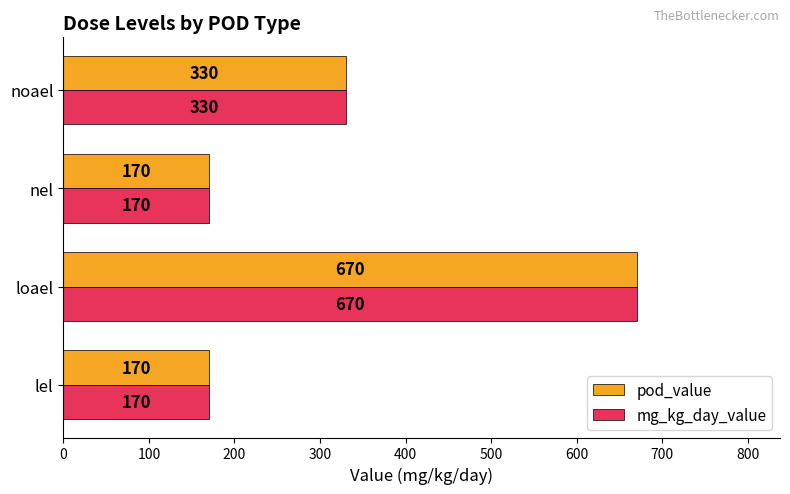

Count the pod_value values in the range 170 to 670.

4